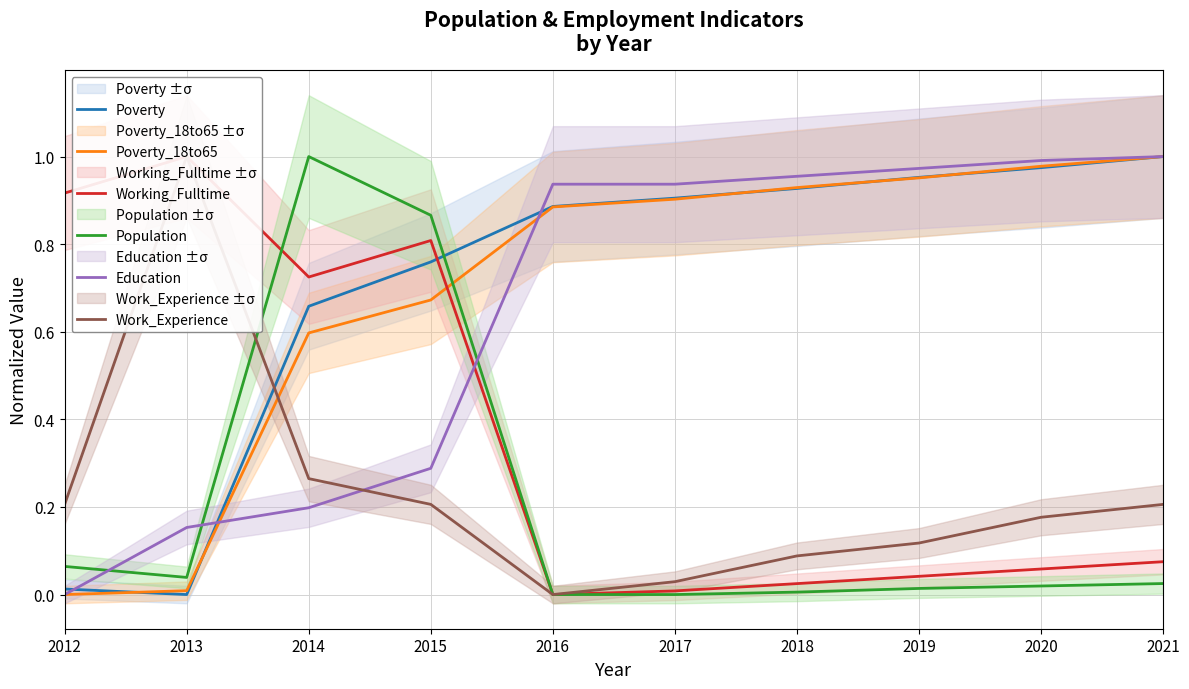

What is the maximum value for Working_Fulltime?

1.0